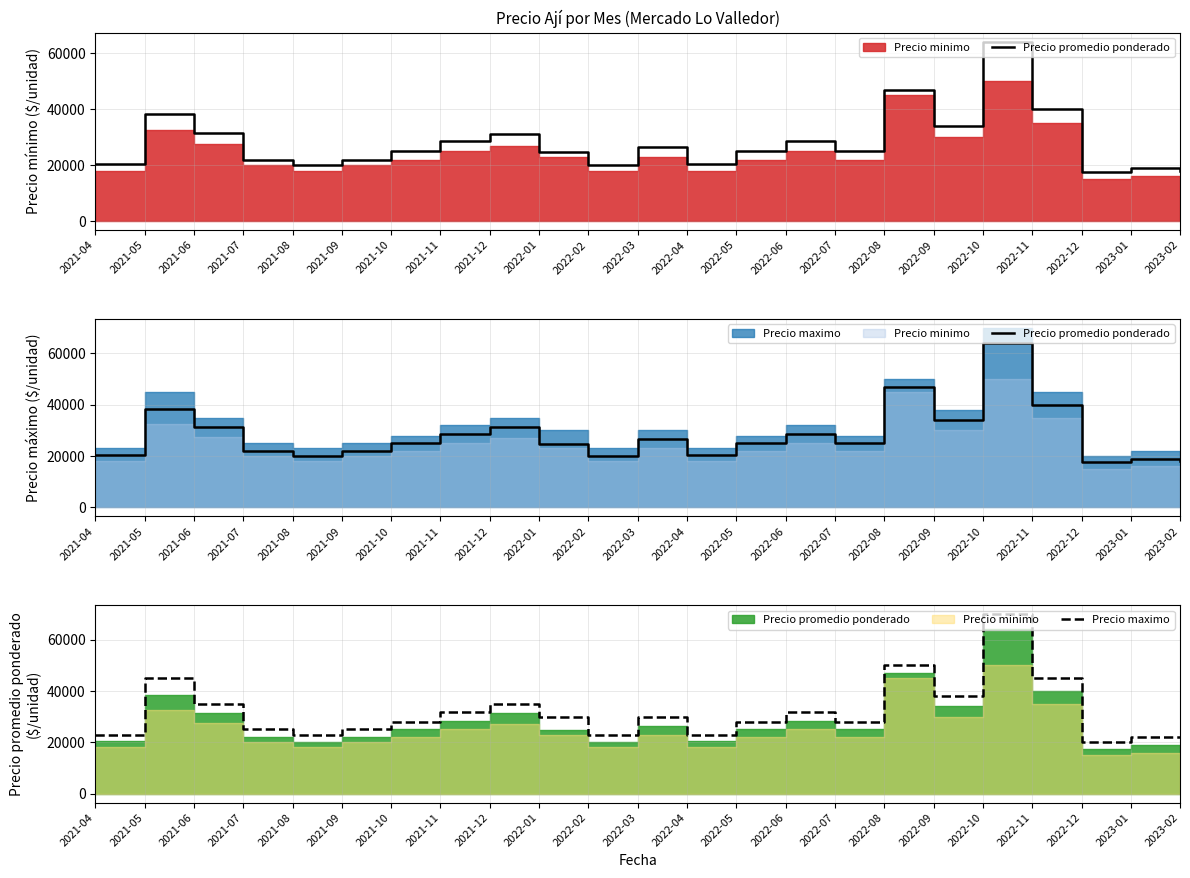

What is the difference between the Precio promedio ponderado values at 2021-06 and 2022-06?

2996